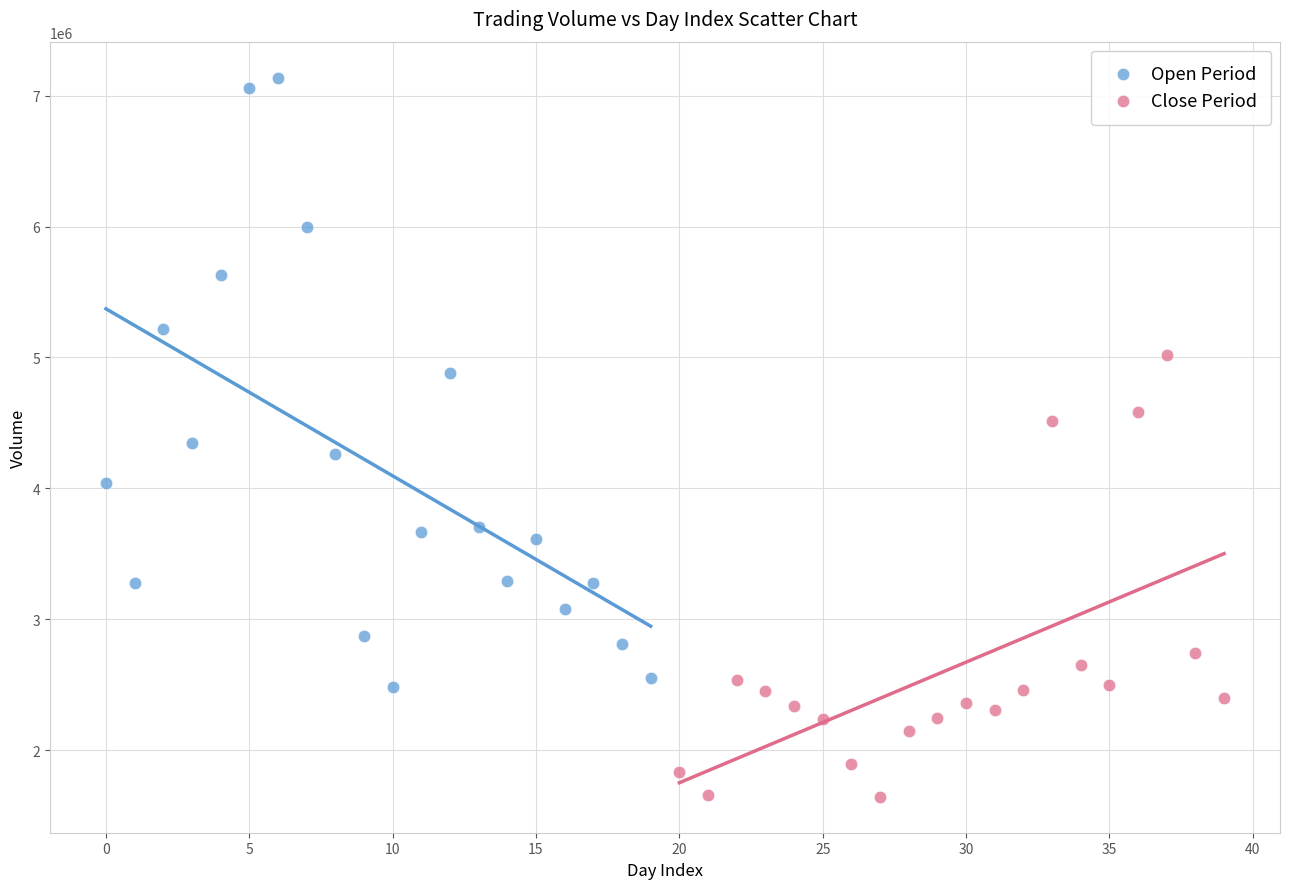

Which series reaches the minimum Y coordinate?

Close Period